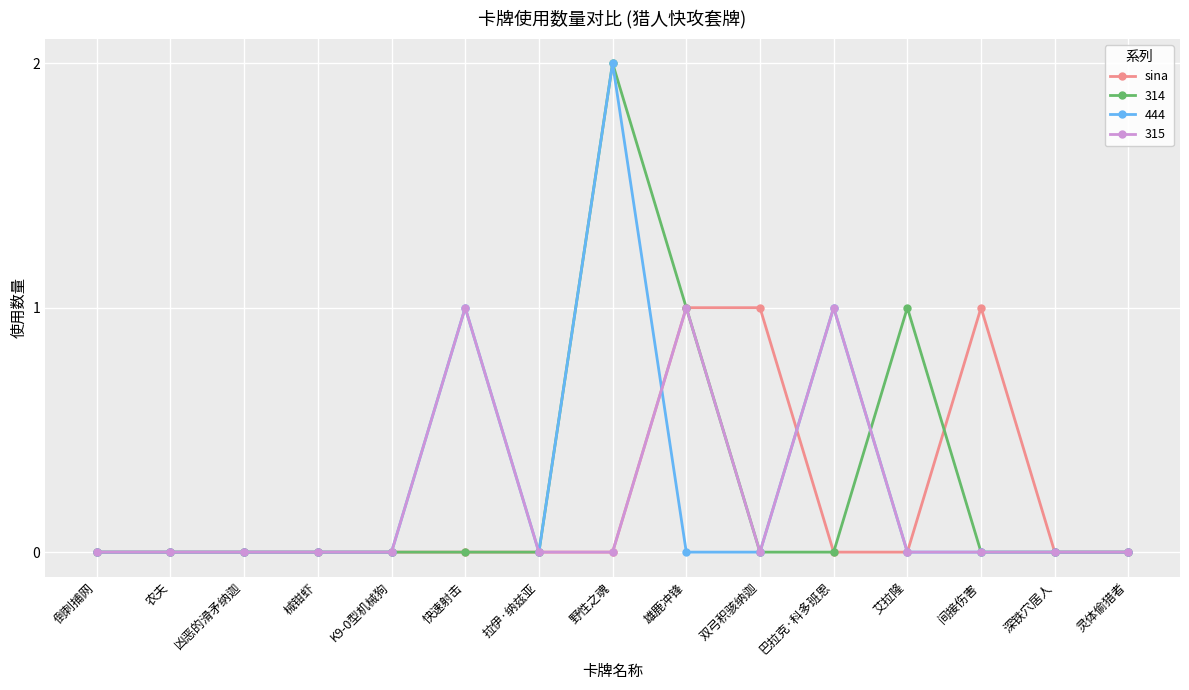

The 444 series shows 0 at 深铁穴居人. True or false?

True